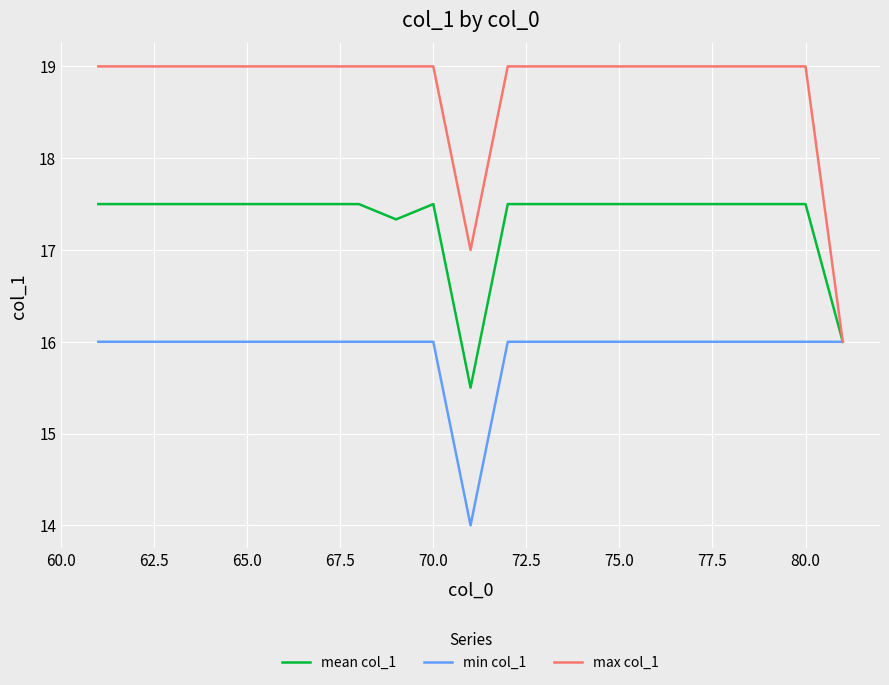

Which series has the largest range (max minus min)?

max col_1